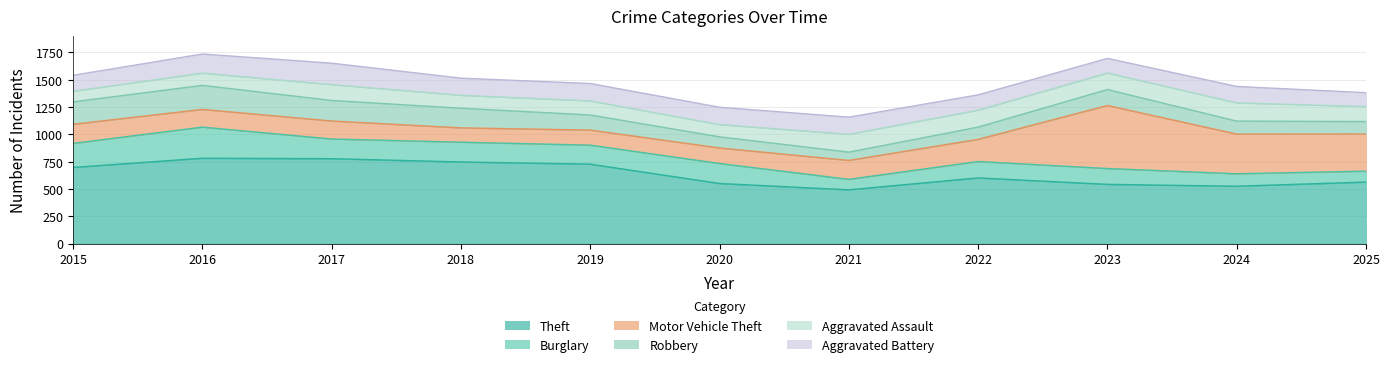

True or false: Aggravated Assault has more than 1 points higher than both neighbors.

True